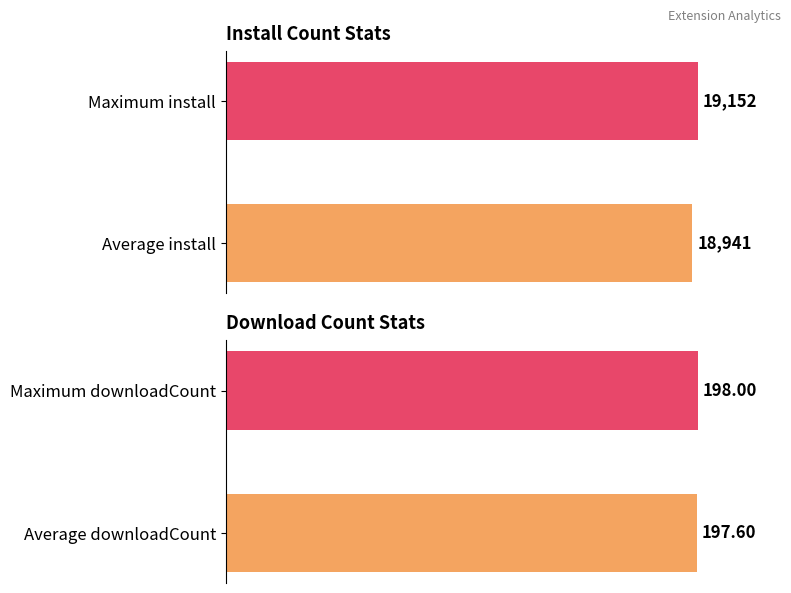

Which series has the widest spread of values?

install